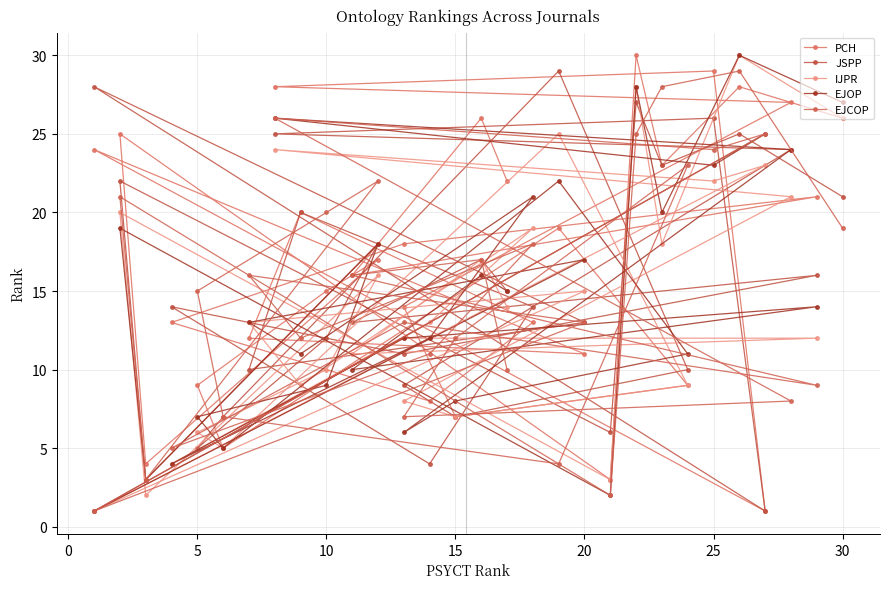

What is the approximate value of PCH at 25, to the nearest 5?

10